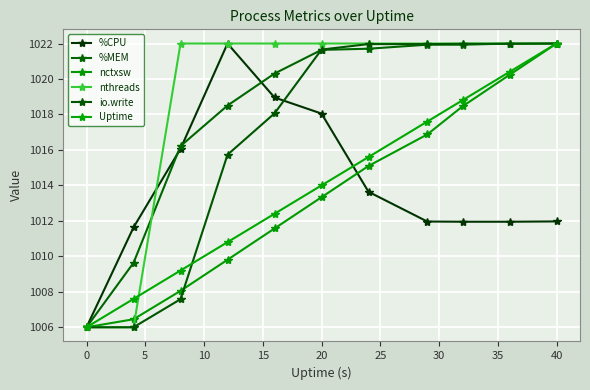

How many distinct data groups are displayed?

6